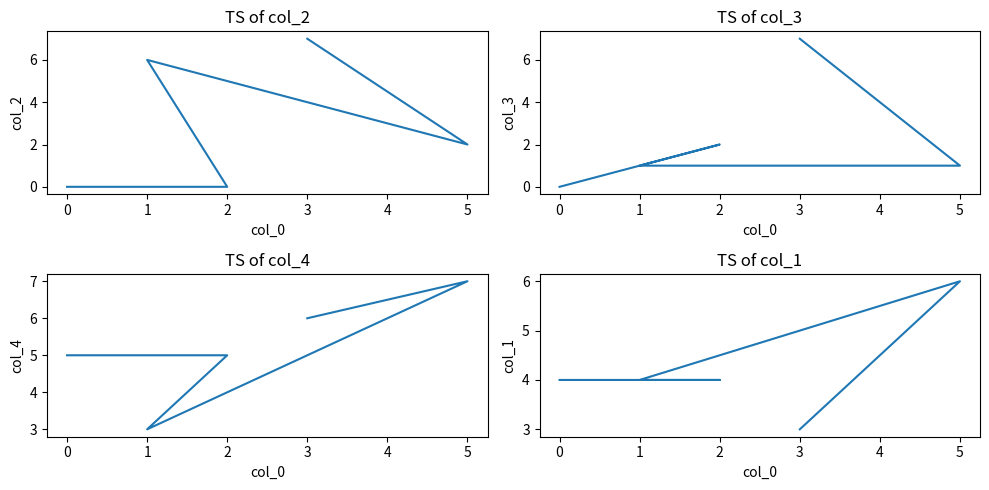

What position from the right is 1?

3